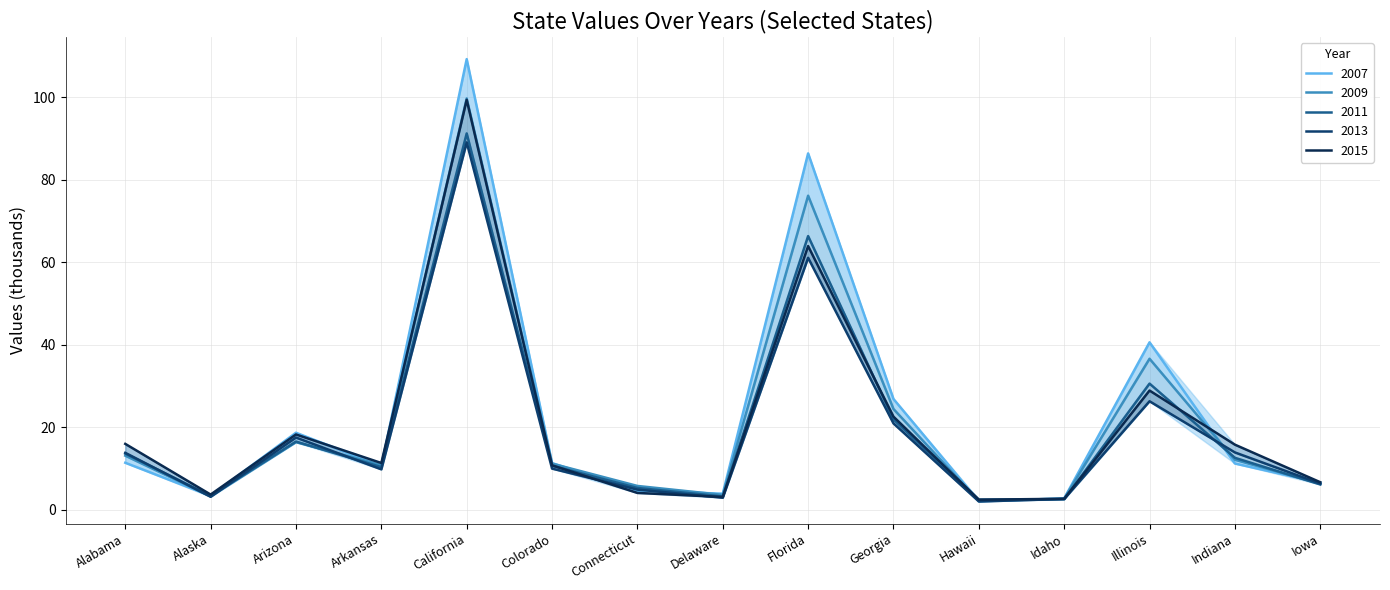

Is the value of 2007 at Georgia greater than the value of 2013 at Indiana?

Yes